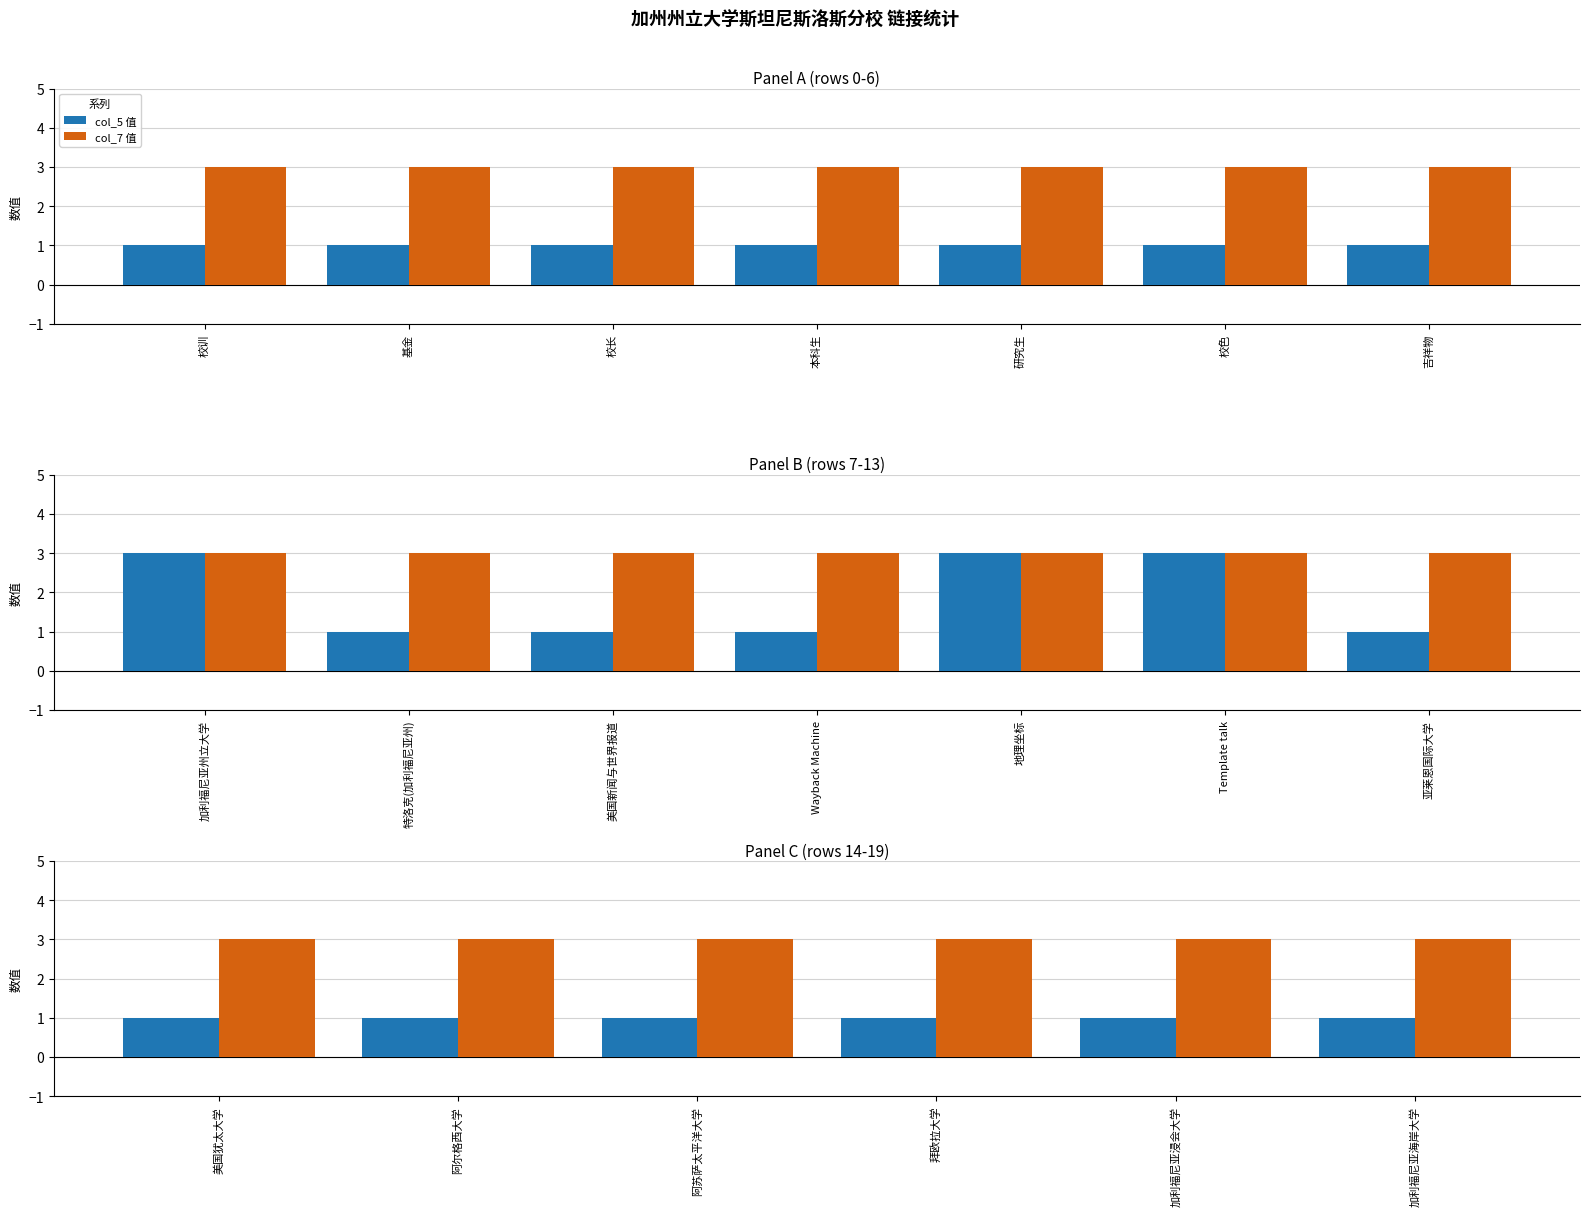

Is the value of col_5 值 at 阿苏萨太平洋大学 greater than the value of col_7 值 at 拜欧拉大学?

No